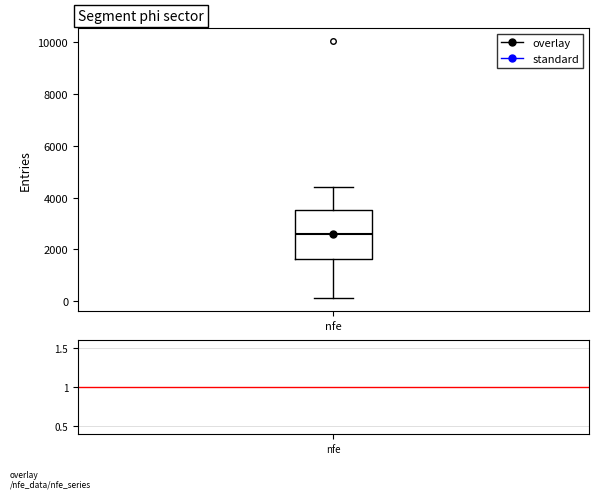

Read this box plot against the y-axis: the position of the median line, the range covered by the box, and the ends of both whiskers. The values are not printed on the chart, so give them approximately, as read against the axis.

median 2600, box 1600 to 3600, whiskers 200 to 4400